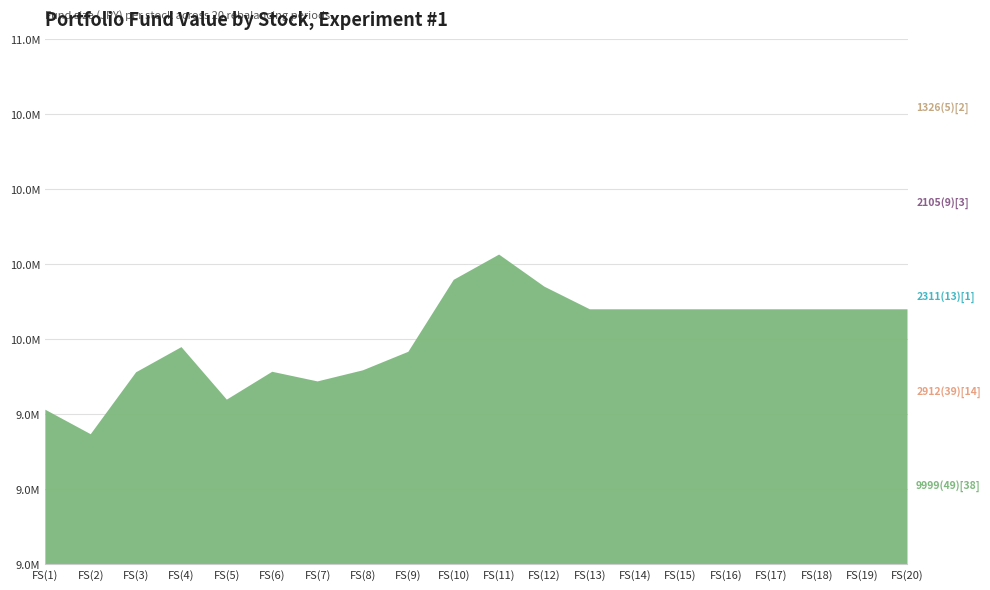

Reading right to left, what are all the values shown in this chart?

1326(5)[2]: FS(20)=2103740	FS(19)=2103740	FS(18)=2103740	FS(17)=2103740	FS(16)=2103740	FS(15)=2103740	FS(14)=2103740	FS(13)=2103740	FS(12)=2080640	FS(11)=2115500	FS(10)=2052080	FS(9)=2000000	FS(8)=1991180	FS(7)=1973960	FS(6)=2002940	FS(5)=2000000	FS(4)=2026040	FS(3)=1982780	FS(2)=1985720	FS(1)=2000000
2105(9)[3]: FS(20)=2029050	FS(19)=2029050	FS(18)=2029050	FS(17)=2029050	FS(16)=2029050	FS(15)=2029050	FS(14)=2029050	FS(13)=2029050	FS(12)=2058100	FS(11)=2087980	FS(10)=2039010	FS(9)=2019090	FS(8)=2013280	FS(7)=1990040	FS(6)=1947710	FS(5)=1964310	FS(4)=2003320	FS(3)=2009960	FS(2)=1941070	FS(1)=2000000
2311(13)[1]: FS(20)=2155530	FS(19)=2155530	FS(18)=2155530	FS(17)=2155530	FS(16)=2155530	FS(15)=2155530	FS(14)=2155530	FS(13)=2155530	FS(12)=2217440	FS(11)=2274820	FS(10)=2289920	FS(9)=2212910	FS(8)=2167610	FS(7)=2172140	FS(6)=2200830	FS(5)=2110230	FS(4)=2160060	FS(3)=2107210	FS(2)=1972820	FS(1)=2000000
2912(39)[14]: FS(20)=2036630	FS(19)=2036630	FS(18)=2036630	FS(17)=2036630	FS(16)=2036630	FS(15)=2036630	FS(14)=2036630	FS(13)=2036630	FS(12)=2041910	FS(11)=2023760	FS(10)=2039270	FS(9)=1955450	FS(8)=1955450	FS(7)=1955450	FS(6)=1971290	FS(5)=1958090	FS(4)=2013200	FS(3)=2021120	FS(2)=2021120	FS(1)=2000000
9999(49)[38]: FS(20)=2000000	FS(19)=2000000	FS(18)=2000000	FS(17)=2000000	FS(16)=2000000	FS(15)=2000000	FS(14)=2000000	FS(13)=2000000	FS(12)=2000000	FS(11)=2000000	FS(10)=2000000	FS(9)=2000000	FS(8)=2000000	FS(7)=2000000	FS(6)=2000000	FS(5)=2000000	FS(4)=2000000	FS(3)=2000000	FS(2)=2000000	FS(1)=2000000